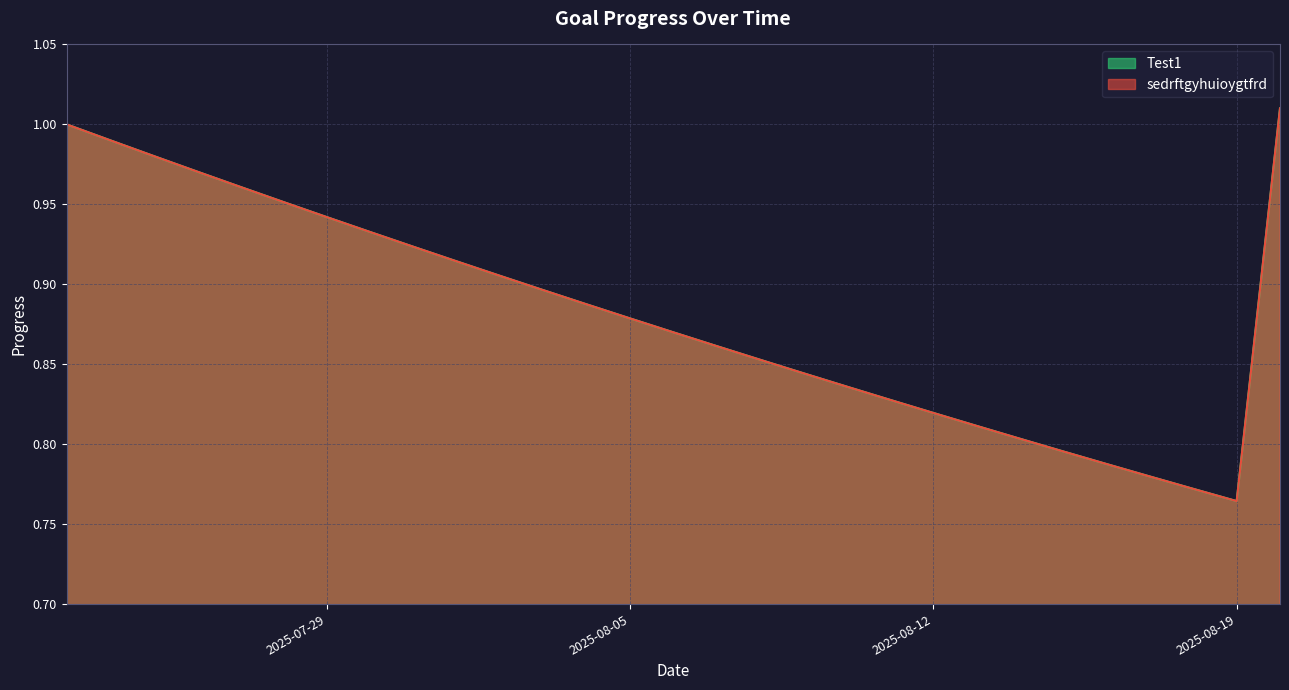

Which label corresponds to the smallest value in the chart?

2025-08-19